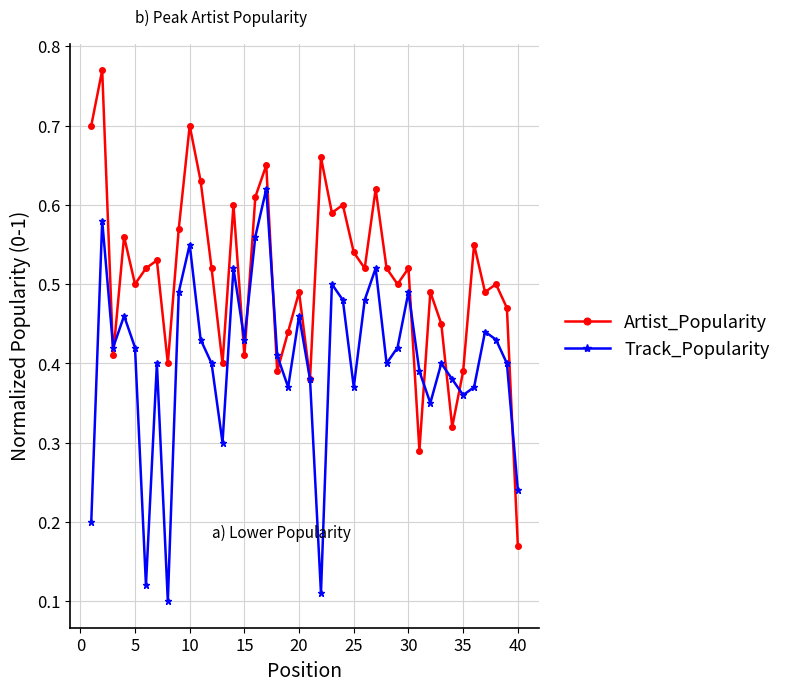

How many Track_Popularity values are between 0 and 1?

40